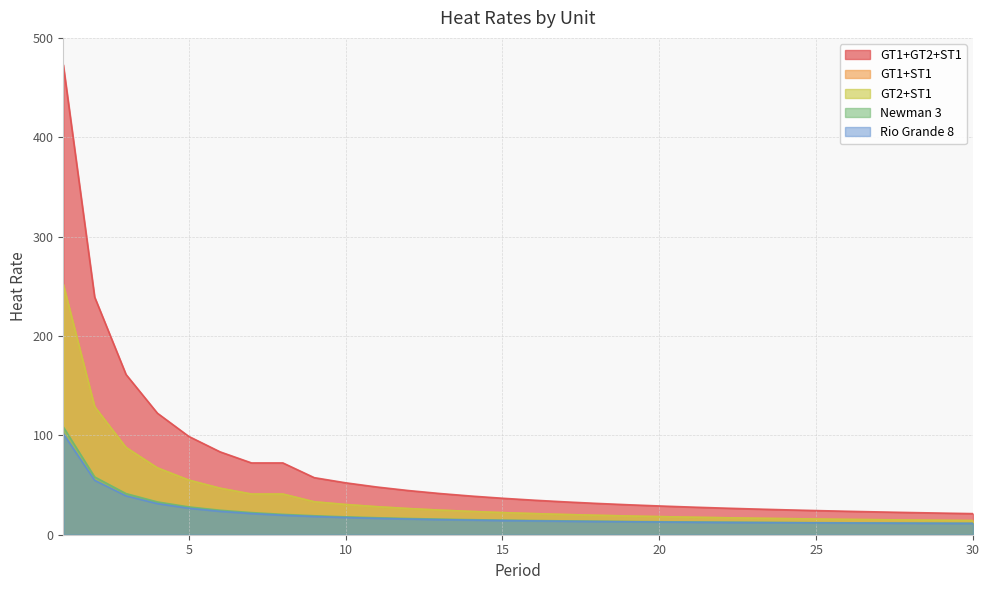

What is the smallest value displayed?

11.4